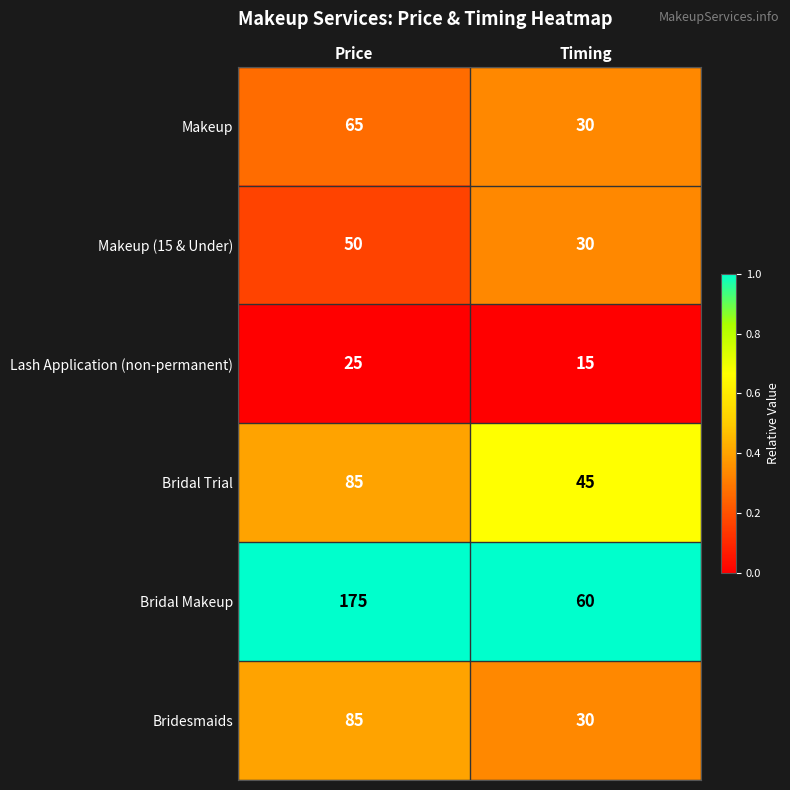

Count the number of categories in the chart.

2